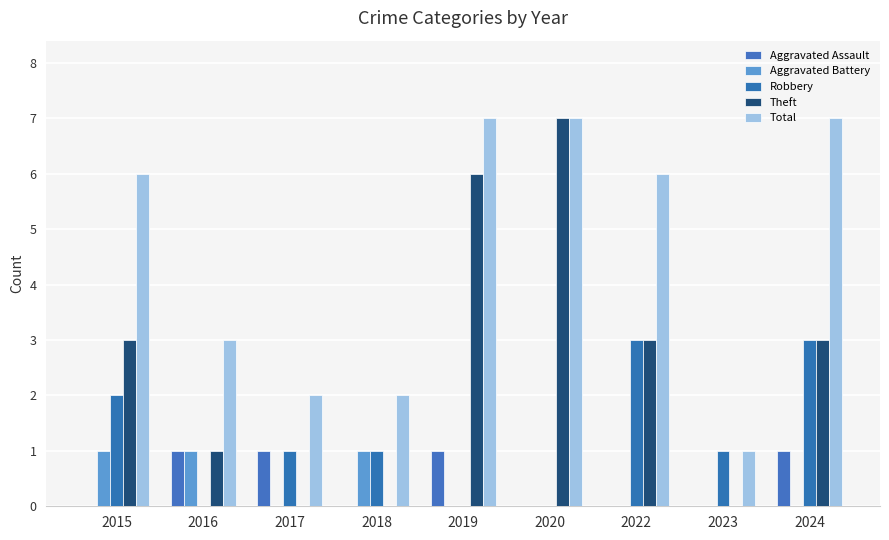

How many Robbery values are between 0 and 2?

7